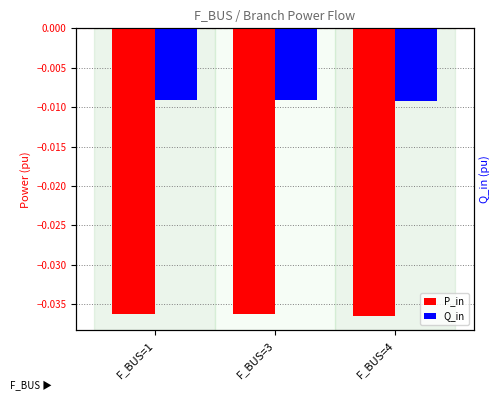

Which series has the largest total across all categories?

Q_in